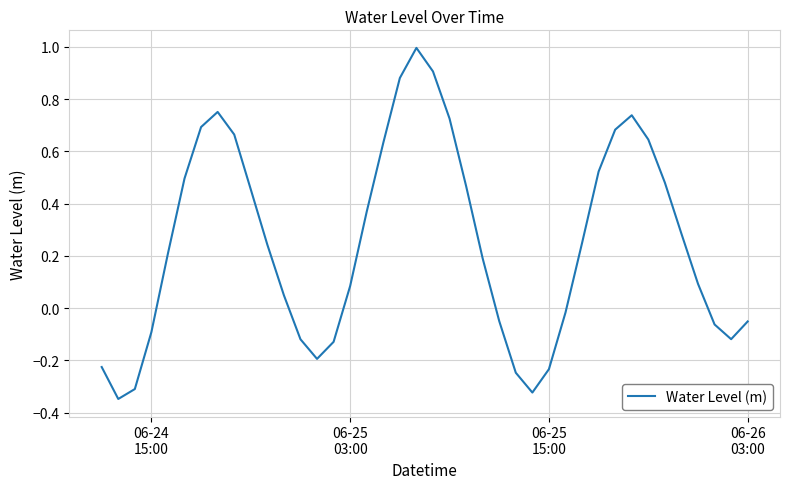

What is the difference between the maximum and minimum values?

1.3